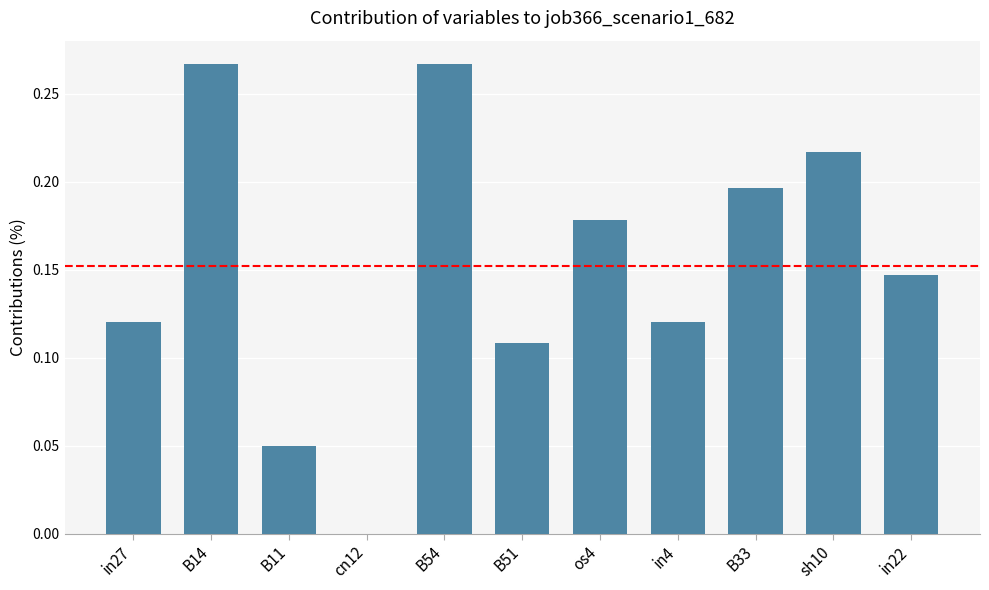

How many values are between 0 and 1?

11